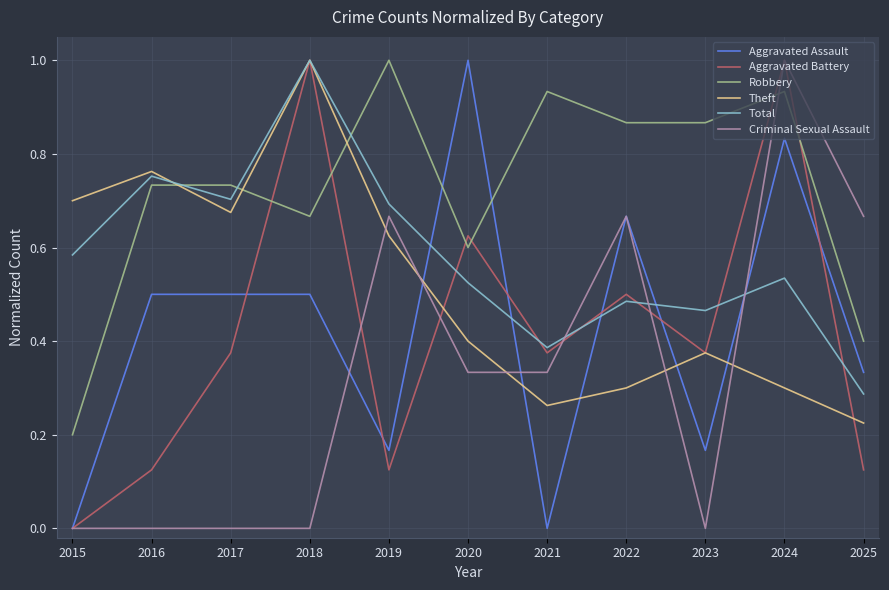

What is the sum of the Robbery values at 2025 and 2018?

1.1